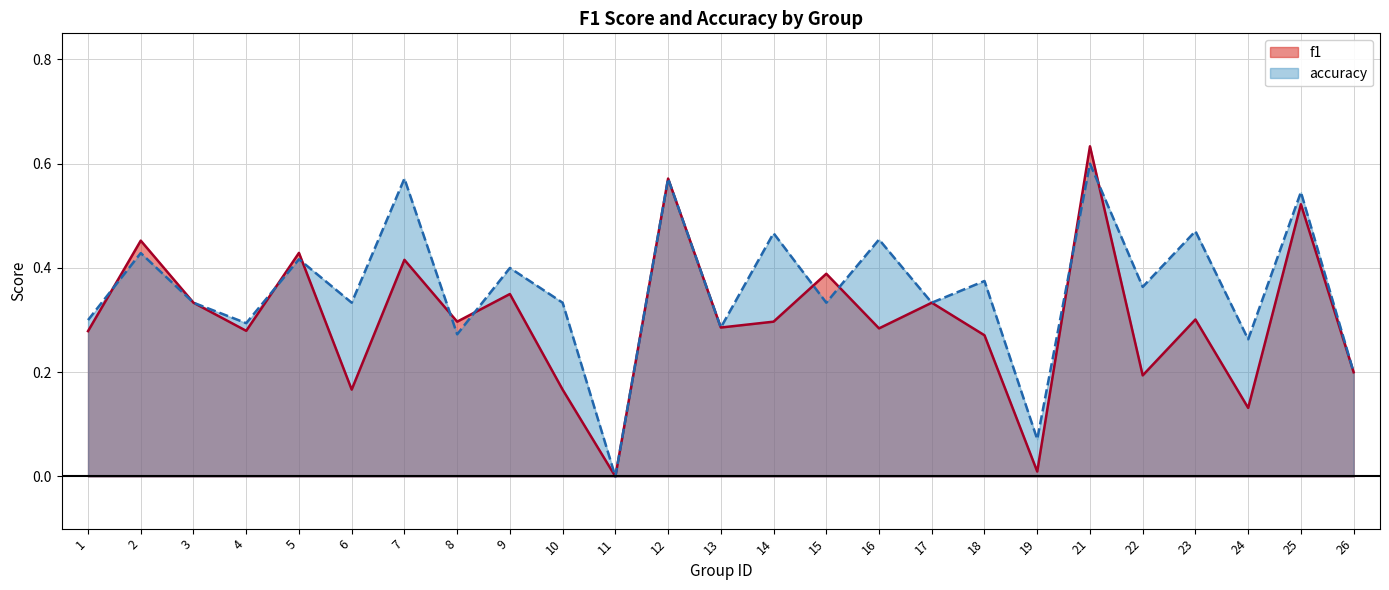

What is the value of the accuracy point at the 2nd from the left?

0.4